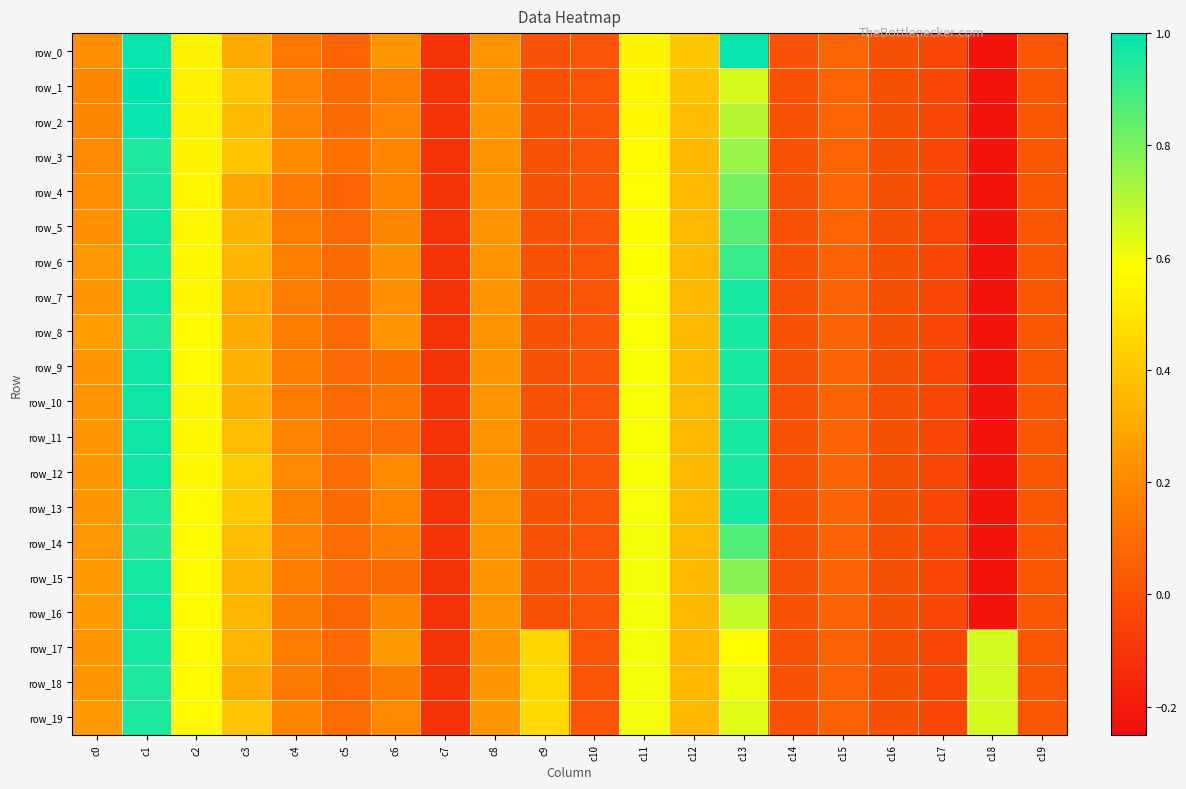

What is the maximum value shown in the chart?

1.0